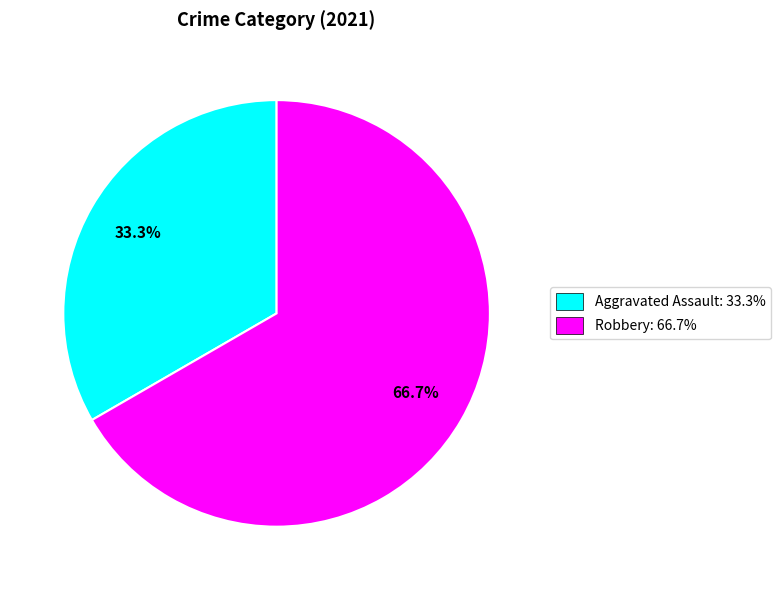

Count the number of slices in the pie.

2